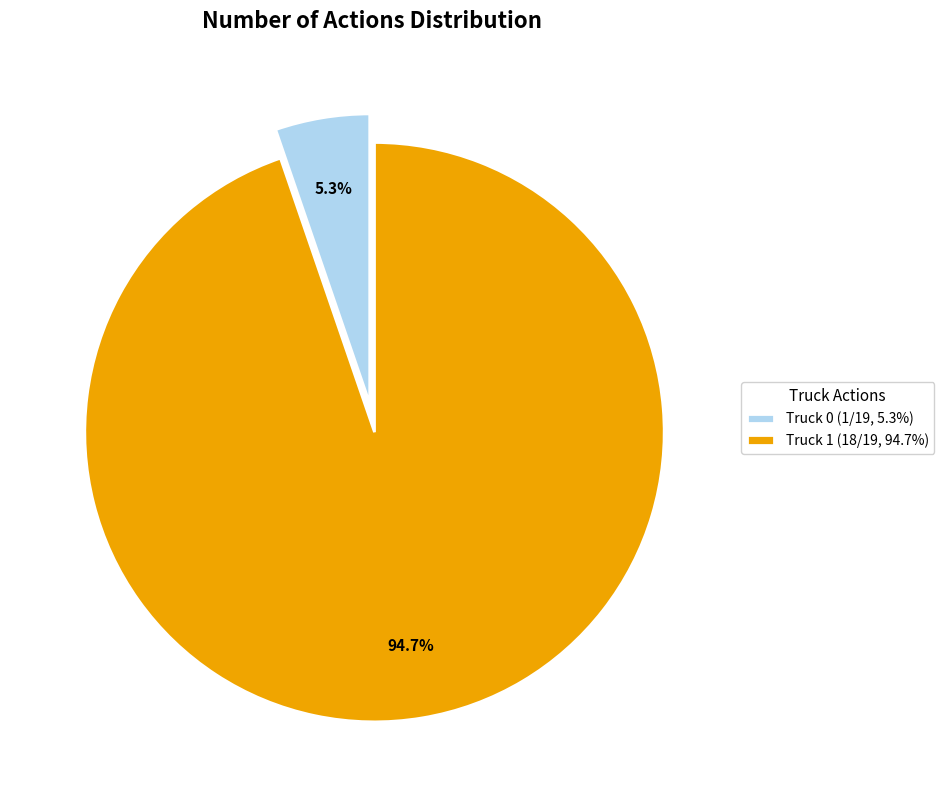

What is the smallest slice in the pie chart?

Truck 0